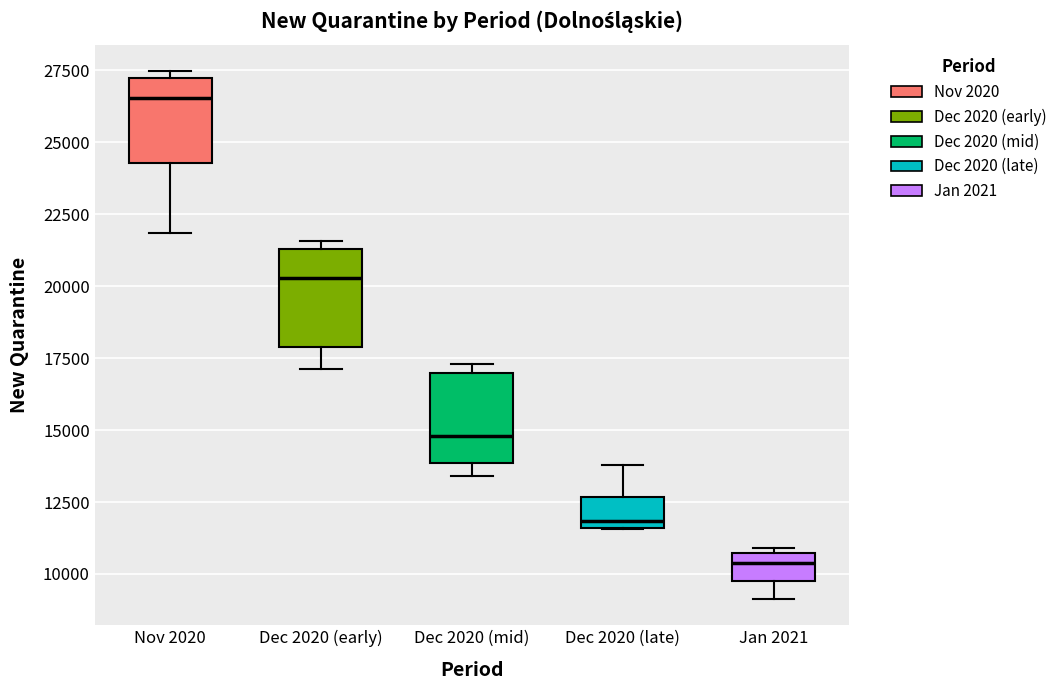

Reading left to right, transcribe this box plot: for each box, give where its median line is, the range the box spans, and where its two whiskers end, as read against the y-axis. The values are not printed on the chart, so give them approximately, as read against the axis.

Nov 2020: median 26500, box 24500 to 27500, whiskers 22000 to 27500 (just above the box's upper edge)
Dec 2020 (early): median 20500, box 18000 to 21500, whiskers 17000 to 21500 (just above the box's upper edge)
Dec 2020 (mid): median 15000, box 14000 to 17000, whiskers 13500 to 17500
Dec 2020 (late): median 12000, box 11500 to 12500, whiskers 11500 to 14000
Jan 2021: median 10500 (just below the box's upper edge), box 10000 to 10500, whiskers 9000 to 11000